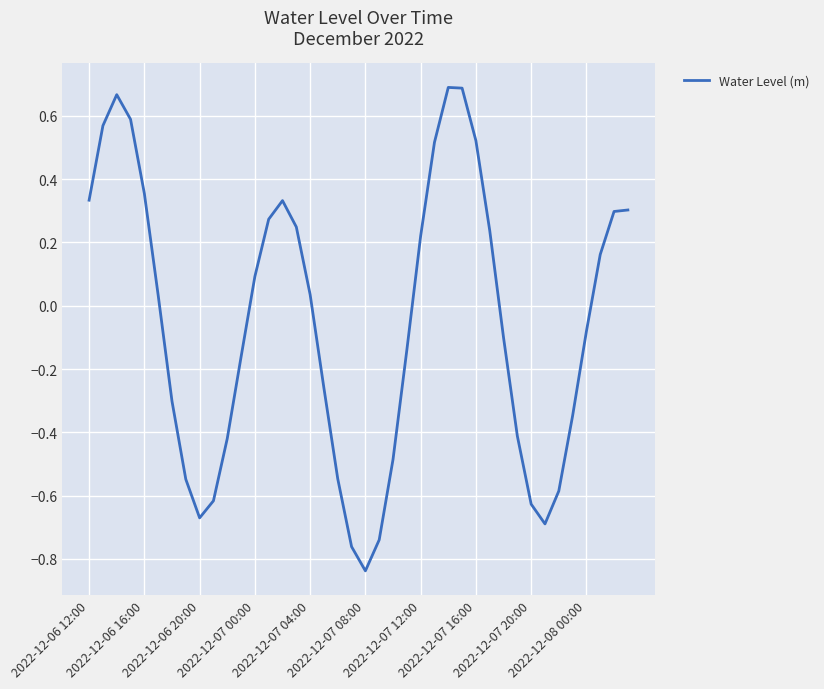

What is the difference between the maximum and minimum values?

1.5